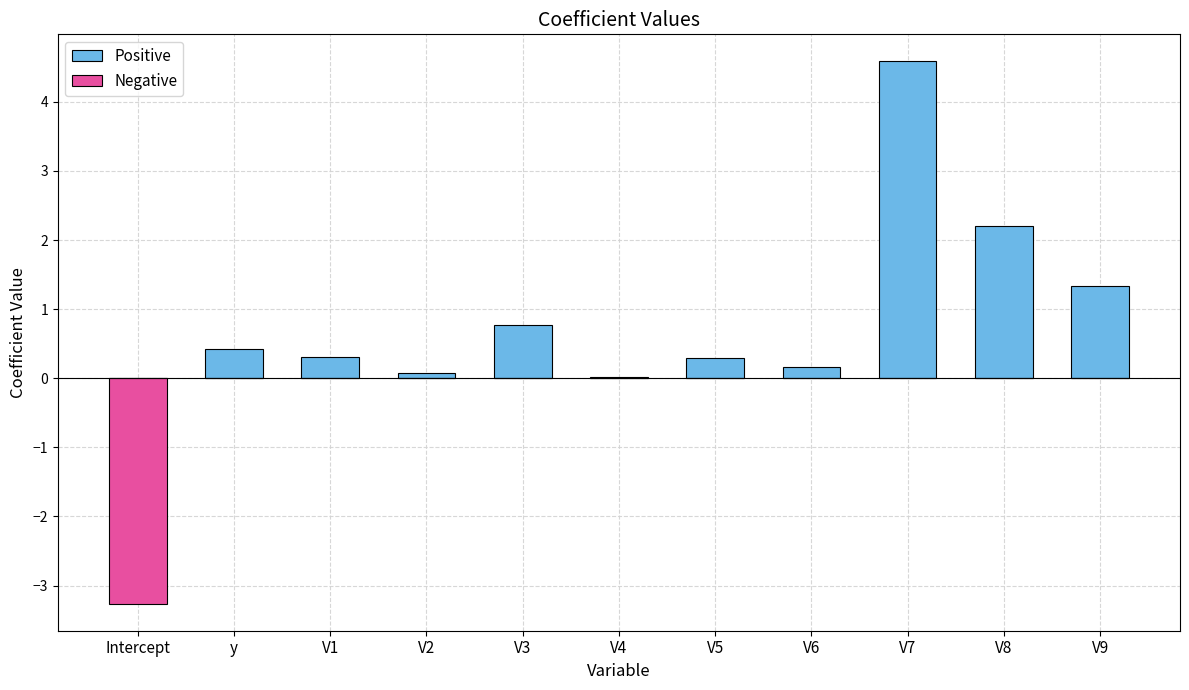

How many data points does each series have?

11